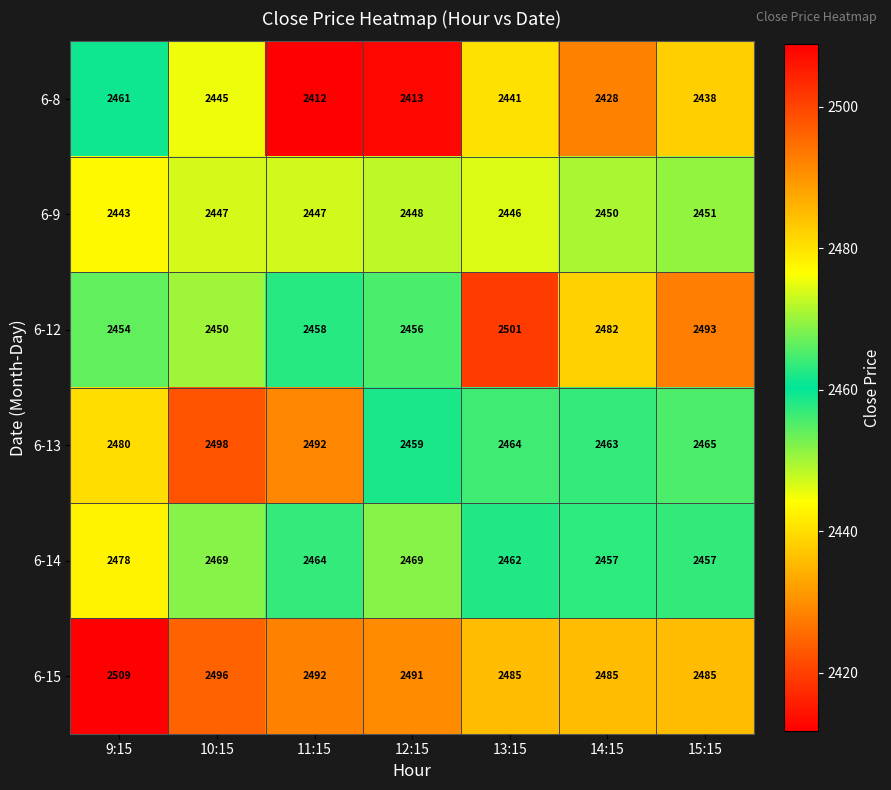

The value of 6-9 at 15:15 is 2451. True or false?

True